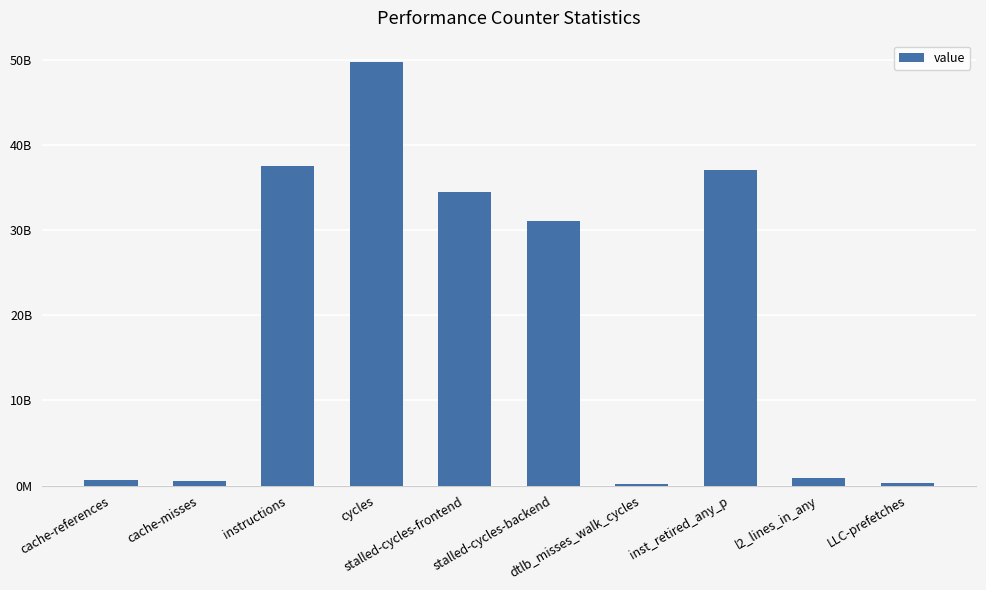

Reading left to right, extract all data points from this chart.

cache-references=605003270	cache-misses=577361243	instructions=37529324082	cycles=49729738085	stalled-cycles-frontend=34408932345	stalled-cycles-backend=31079836451	dtlb_misses_walk_cycles=175818107	inst_retired_any_p=36992724241	l2_lines_in_any=920945495	LLC-prefetches=314426006